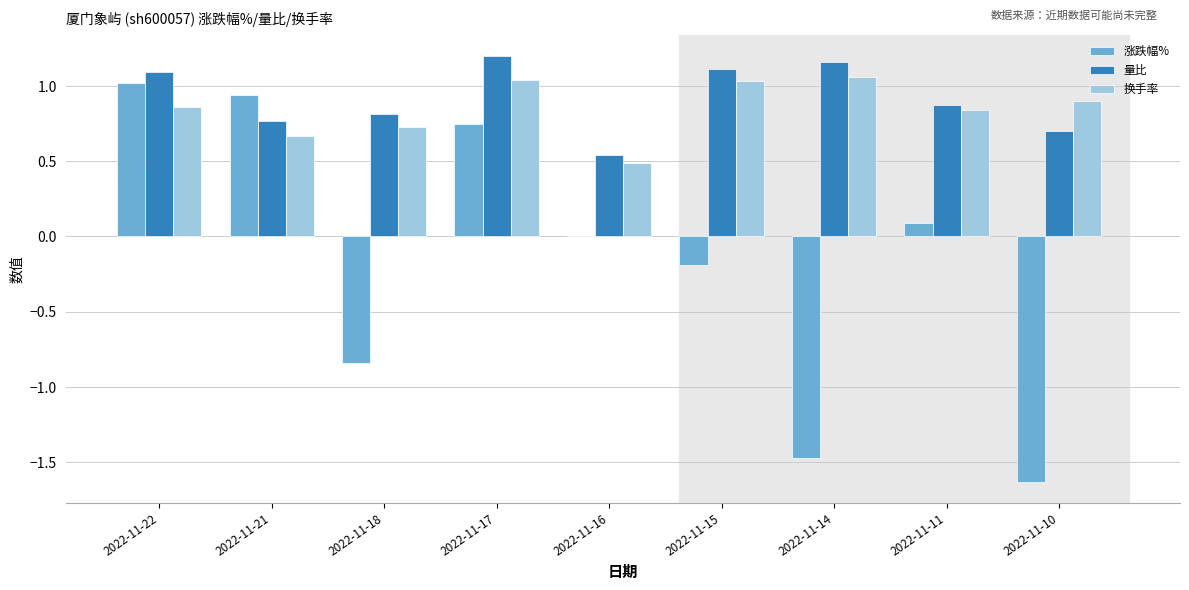

Which series has the largest total across all categories?

量比